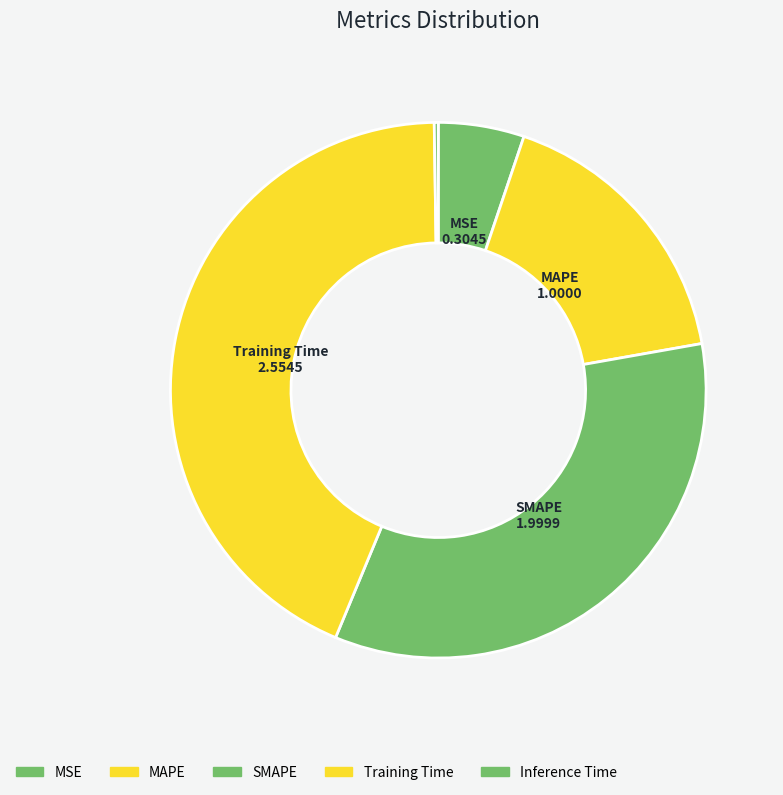

Count the number of slices in the pie.

5